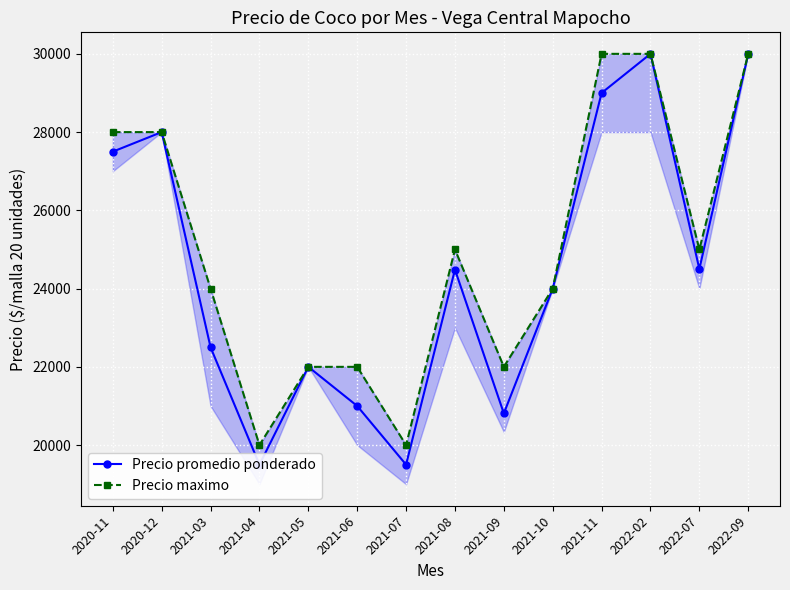

What is the lowest value of the Precio promedio ponderado series?

19500